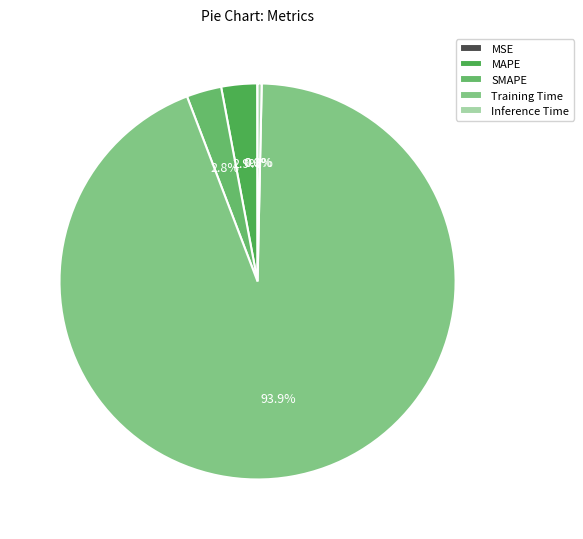

What is the total percentage of SMAPE and Training Time?

96.7%